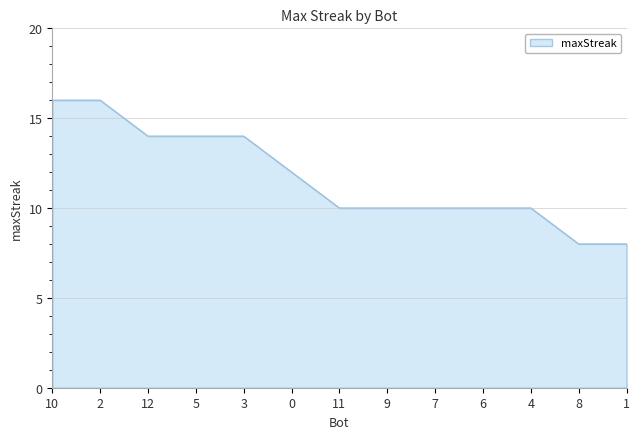

What is the smallest value displayed?

8